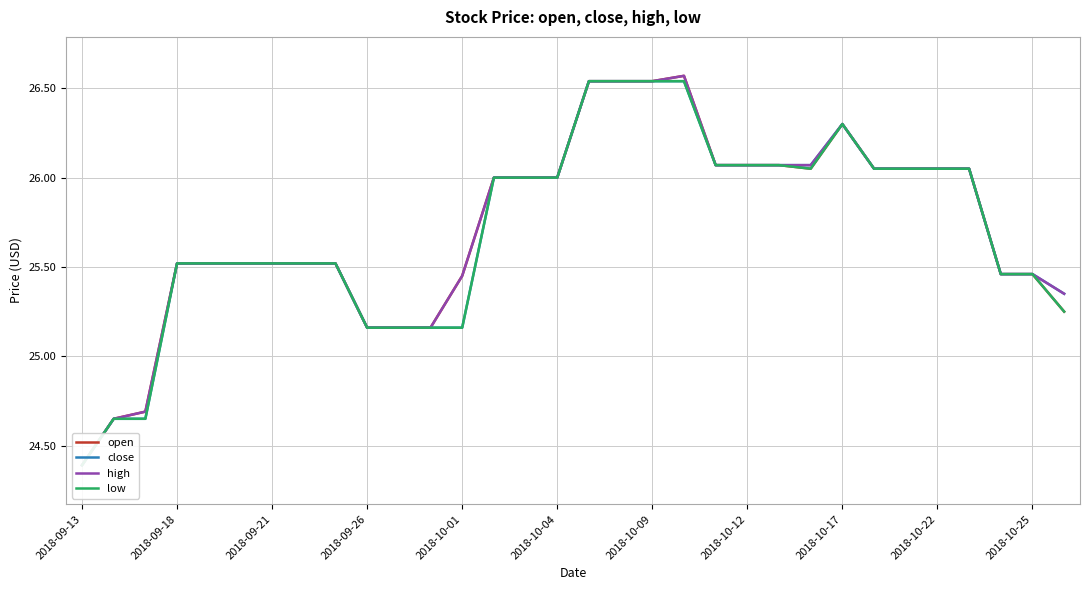

True or false: close and high intersect in this chart.

False